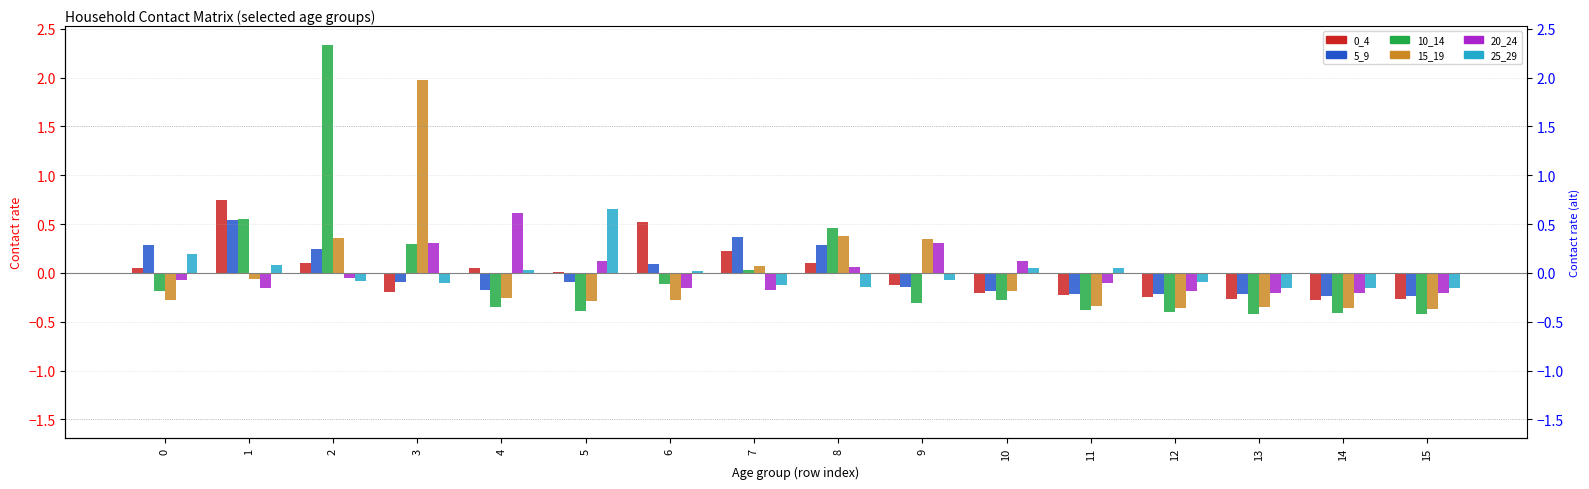

The value of 20_24 at 11 is -0.1. True or false?

True